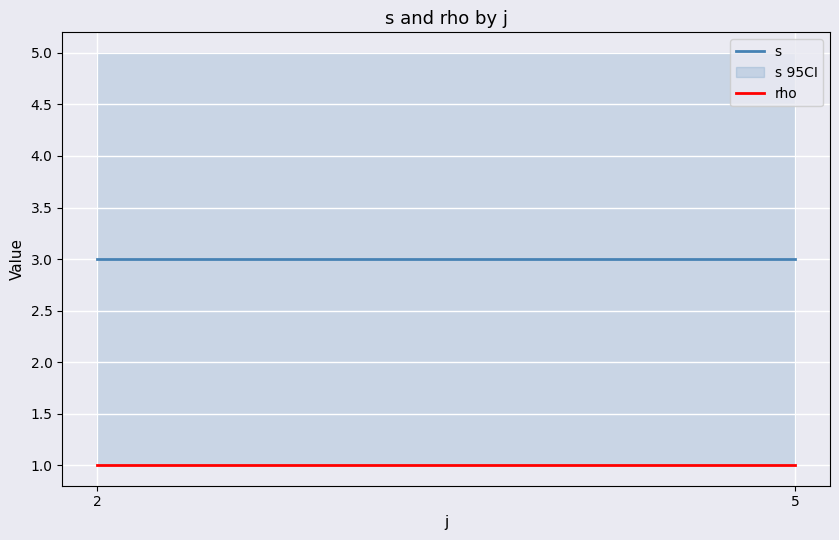

Is it true that rho equals 1 at 5?

True